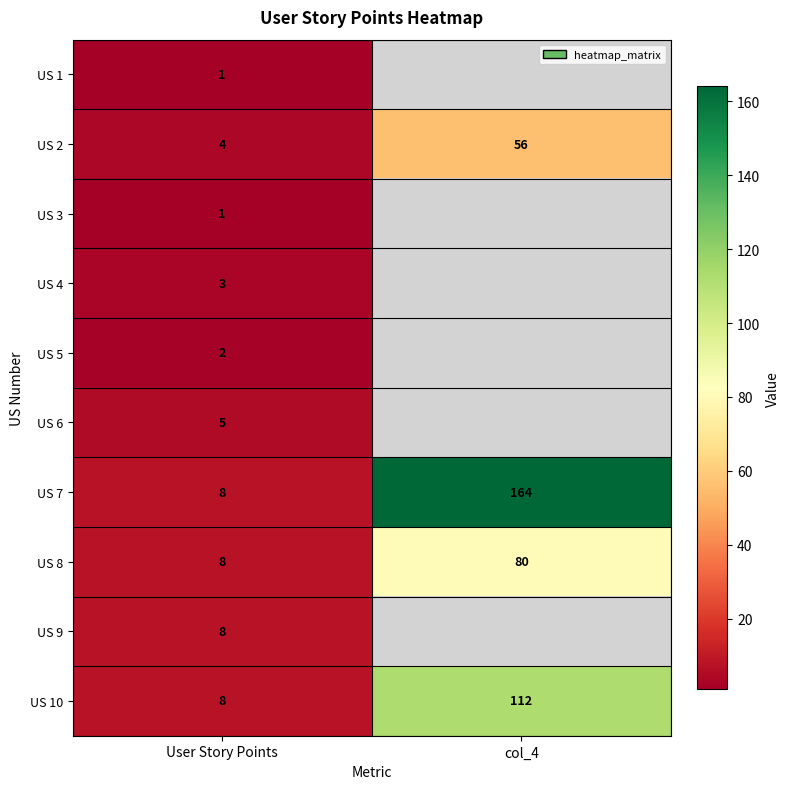

What is the difference between the highest and lowest values at User Story Points?

7